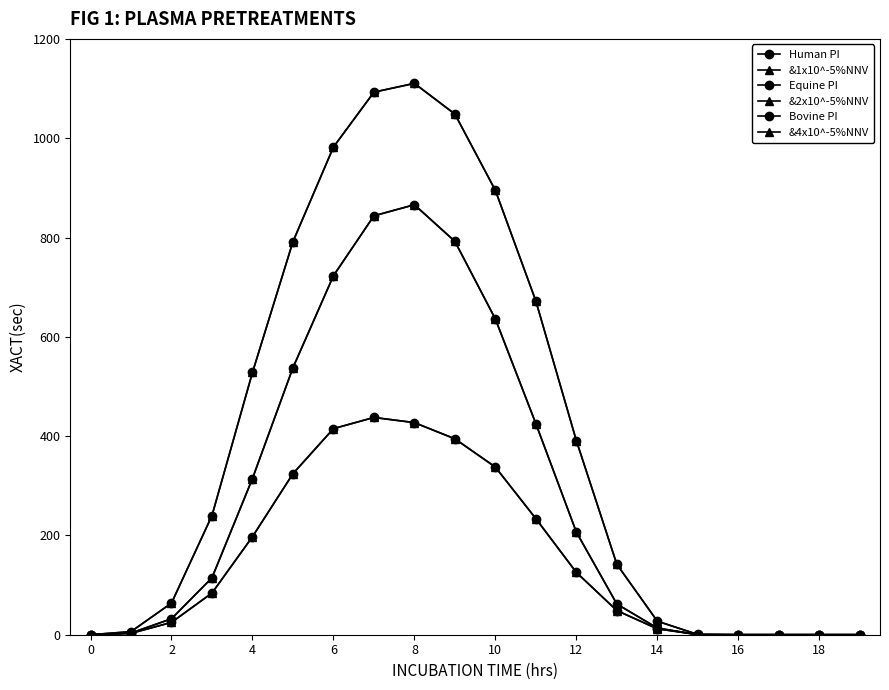

True or false: Human PI and Equine PI intersect in this chart.

False